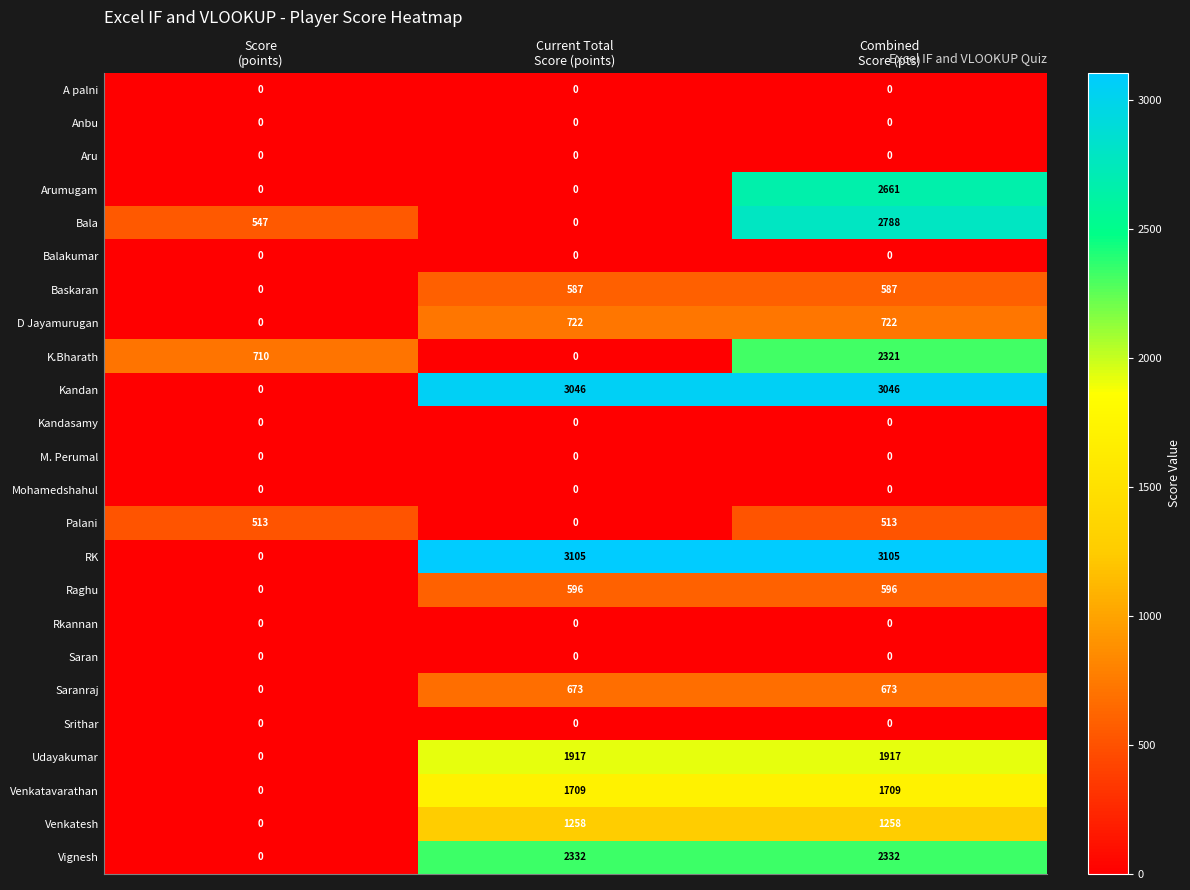

At which category is the sum across all series the highest?

Combined
Score (pts)